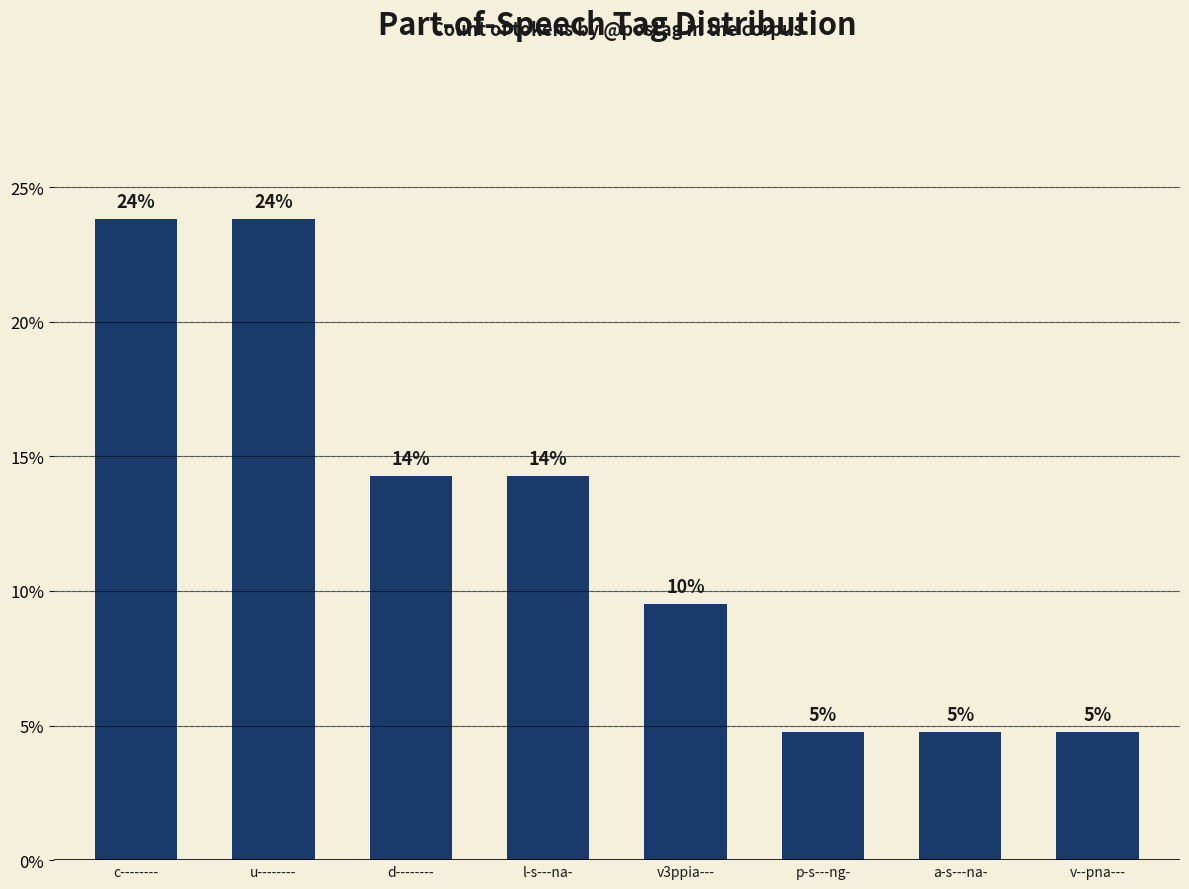

What is the value of the 1st bar from the left?

23.8